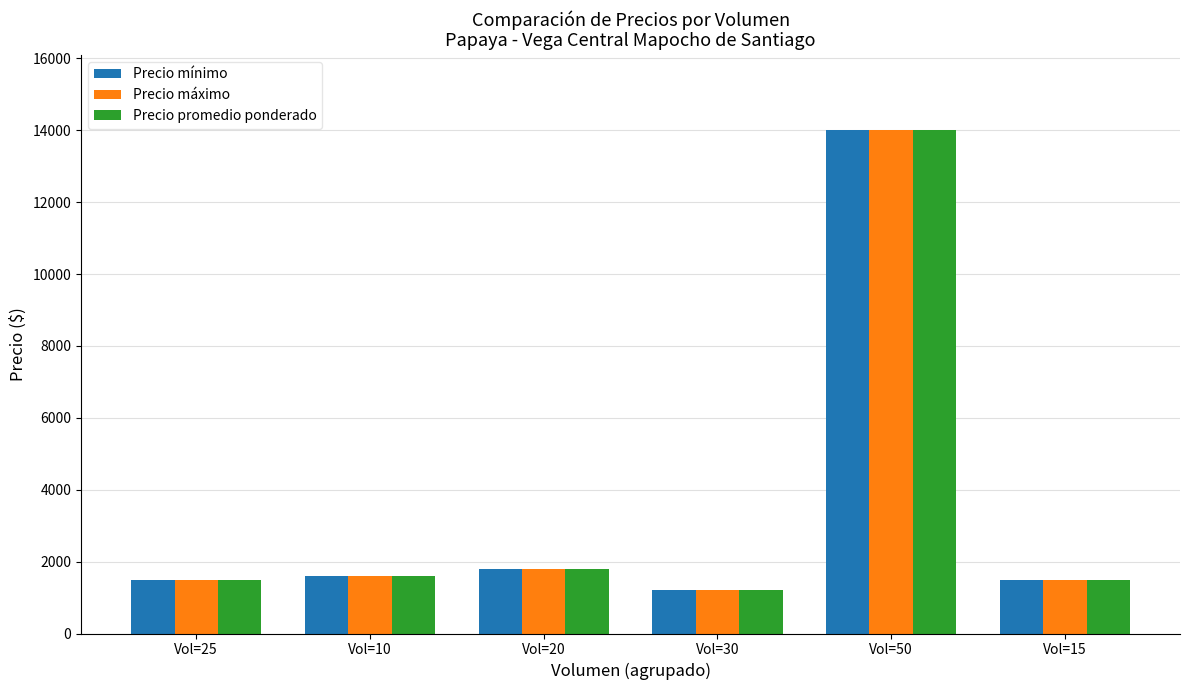

Is it true that Precio promedio ponderado equals 1600 at Vol=10?

True